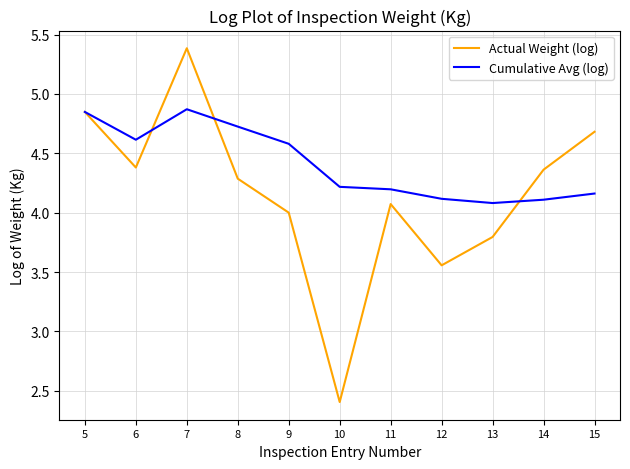

At how many categories does at least one series exceed 5?

1